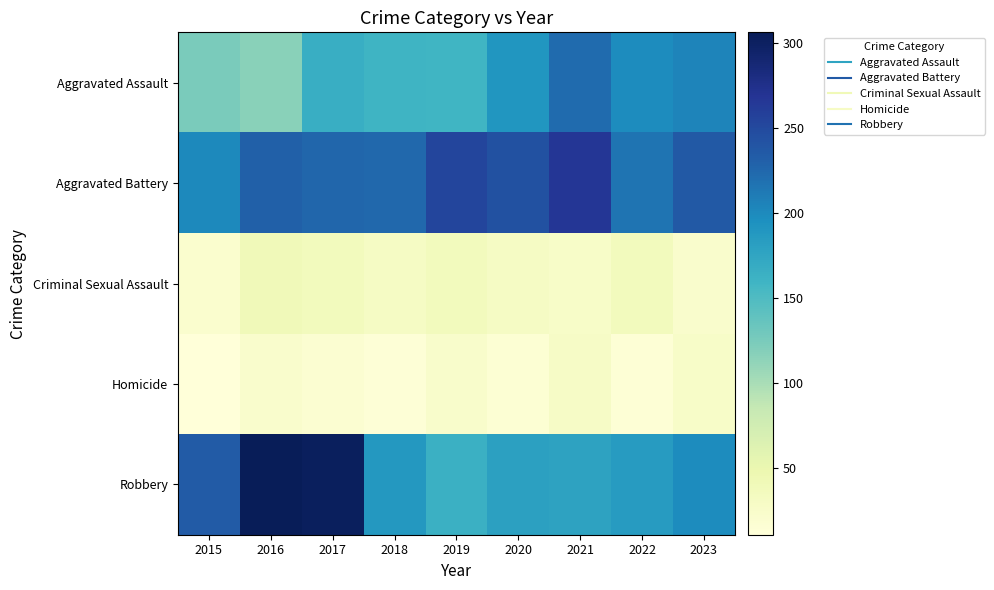

Between 2020 and 2022, which is larger?

2022